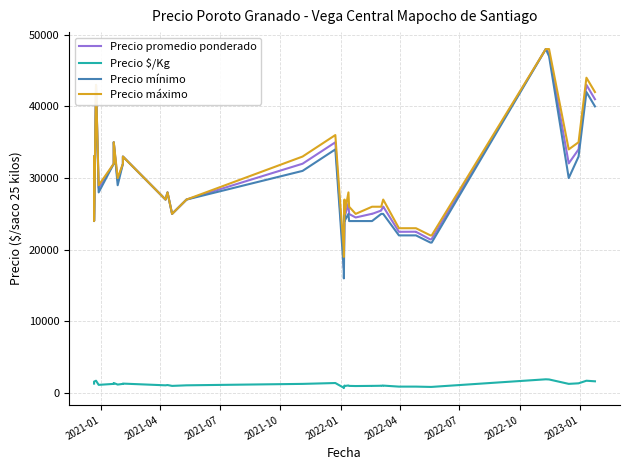

Reading left to right, what are all the values shown in this chart?

Precio promedio ponderado: 33000	24000	43000	28615	32000	35000	29667	32000	33000	27000	28000	25000	27000	32000	34990	25987	18500	17481	26000	24508	26481	24987	24500	25016	25000	25469	25508	26000	26023	22500	22512	22500	21429	21512	48000	47429	32047	34000	43000	41000
Precio $/Kg: 1320	1600	1720	1145	1280	1400	1187	1280	1320	1080	1120	1000	1080	1280	1400	1039	740	699	1040	980	1059	999	980	1001	1000	1019	1020	1040	1041	900	900	900	857	860	1920	1897	1282	1360	1720	1640
Precio mínimo: 33000	24000	43000	28000	32000	35000	29000	32000	33000	27000	28000	25000	27000	31000	34000	25000	17000	16000	25000	24000	25000	24000	24000	24000	24000	25000	25000	25000	25000	22000	22000	22000	21000	21000	48000	47000	30000	33000	42000	40000
Precio máximo: 33000	24000	43000	29000	32000	35000	30000	32000	33000	27000	28000	25000	27000	33000	36000	27000	20000	19000	27000	25000	28000	26000	25000	26000	26000	26000	26000	27000	27000	23000	23000	23000	22000	22000	48000	48000	34000	35000	44000	42000